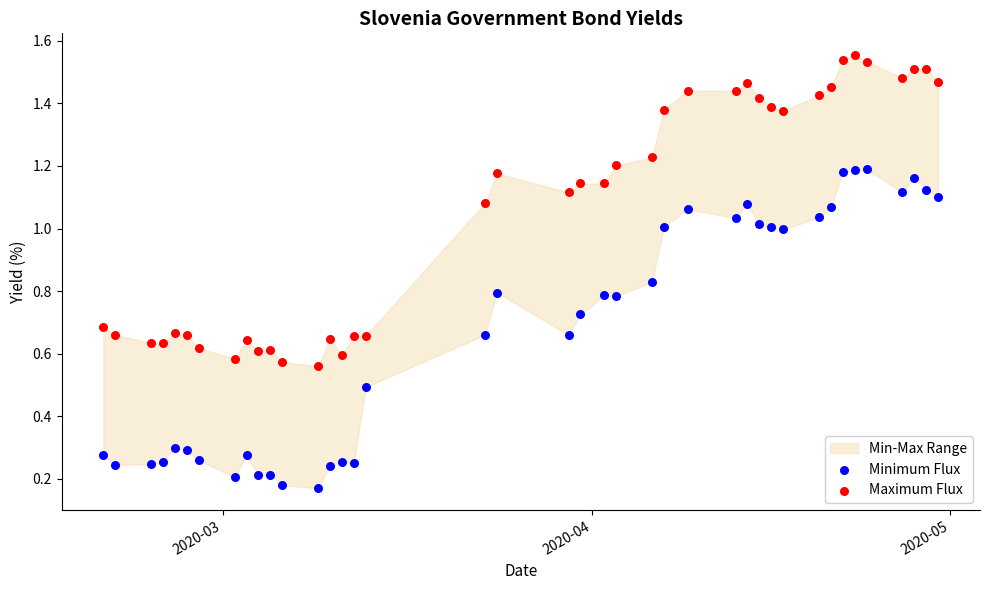

Across all data points, what is the range of X values (max minus min)?

70.0